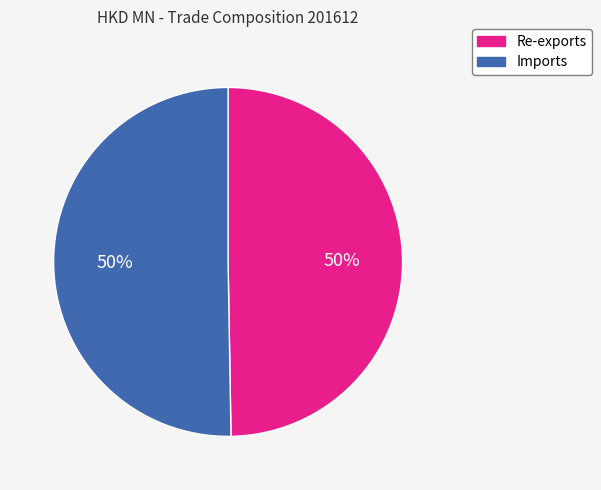

Combined, do Re-exports and Imports account for over 50%?

Yes